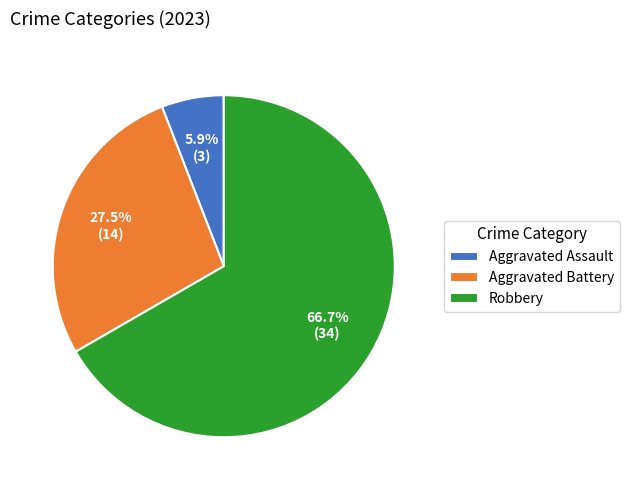

Does any single category account for the majority?

Yes